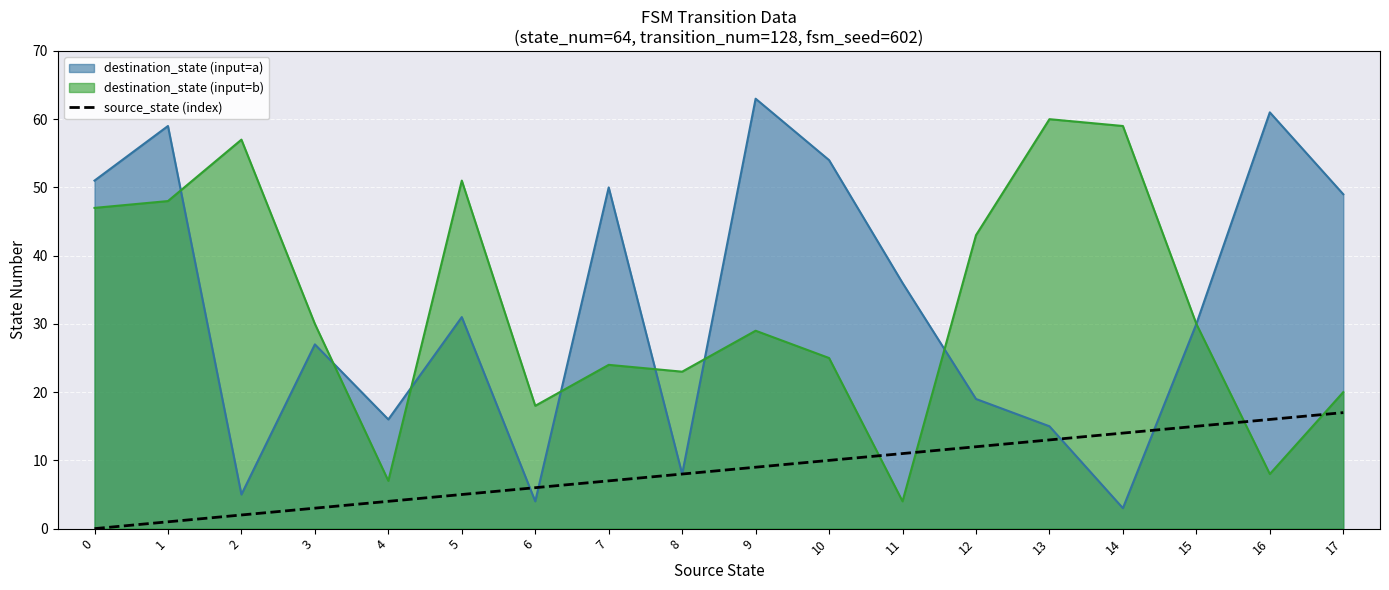

Is the value of destination_state (input=b) at 12 greater than the value of destination_state (input=a) at 5?

Yes